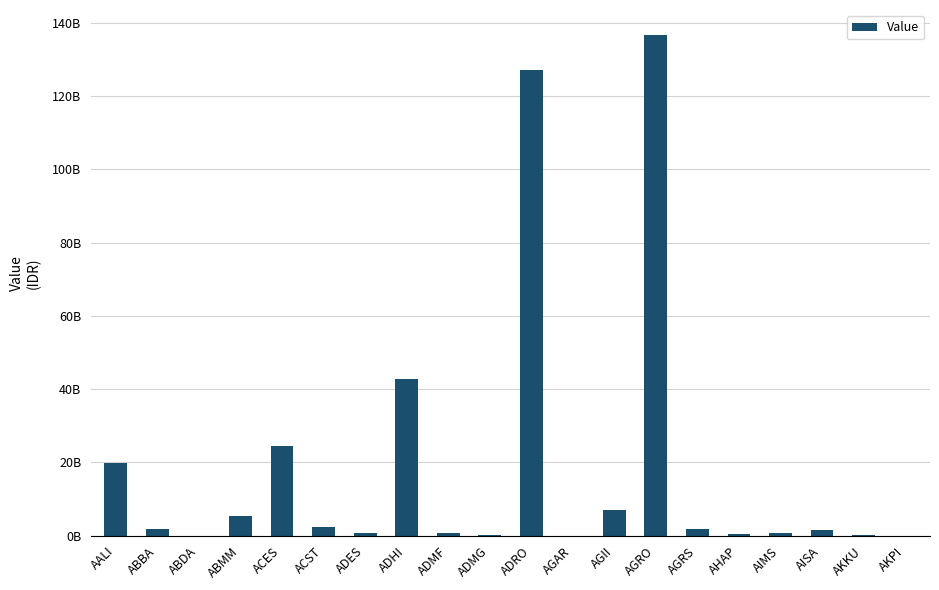

How many categories are shown in the chart?

20